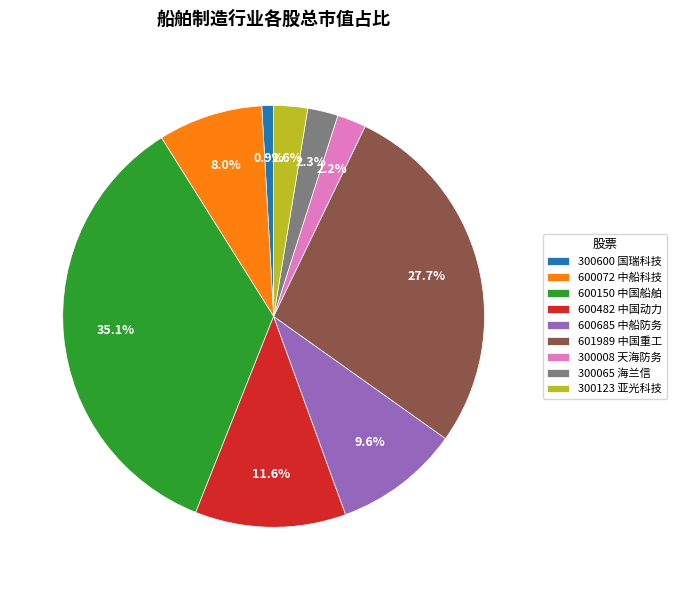

What percentage is the 300123 slice, to the nearest percent?

3%